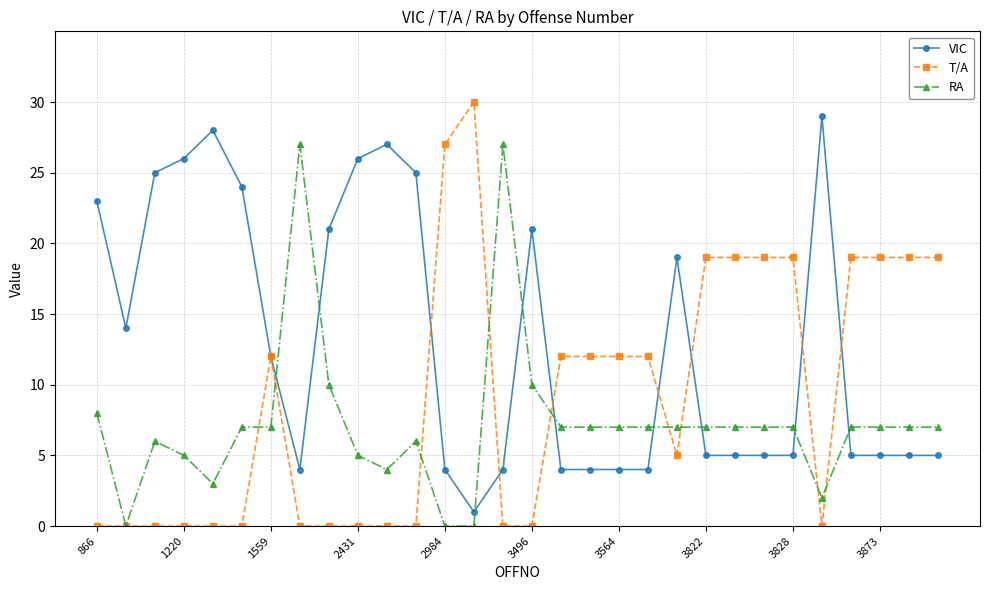

List the series in order of their overall mean, lowest first.

RA, T/A, VIC